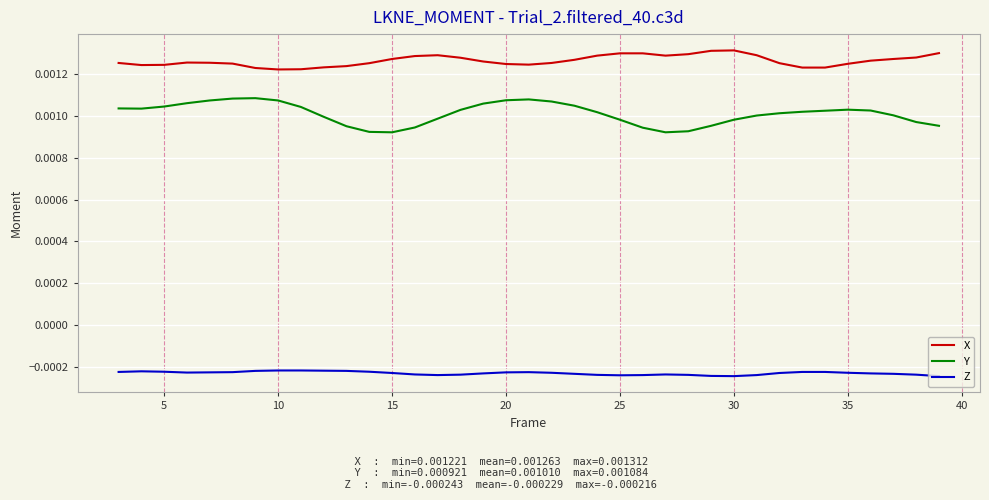

Which series has the largest total across all categories?

X